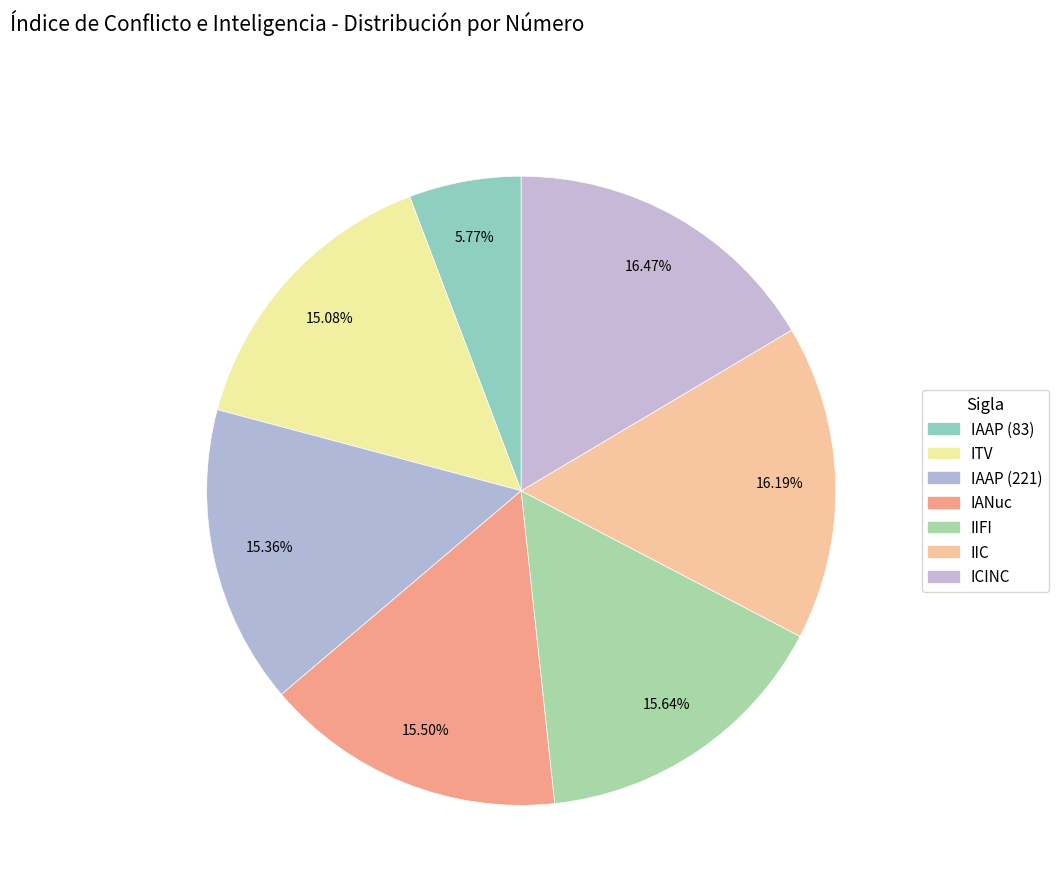

What is the total percentage of ITV and IIC?

31.3%